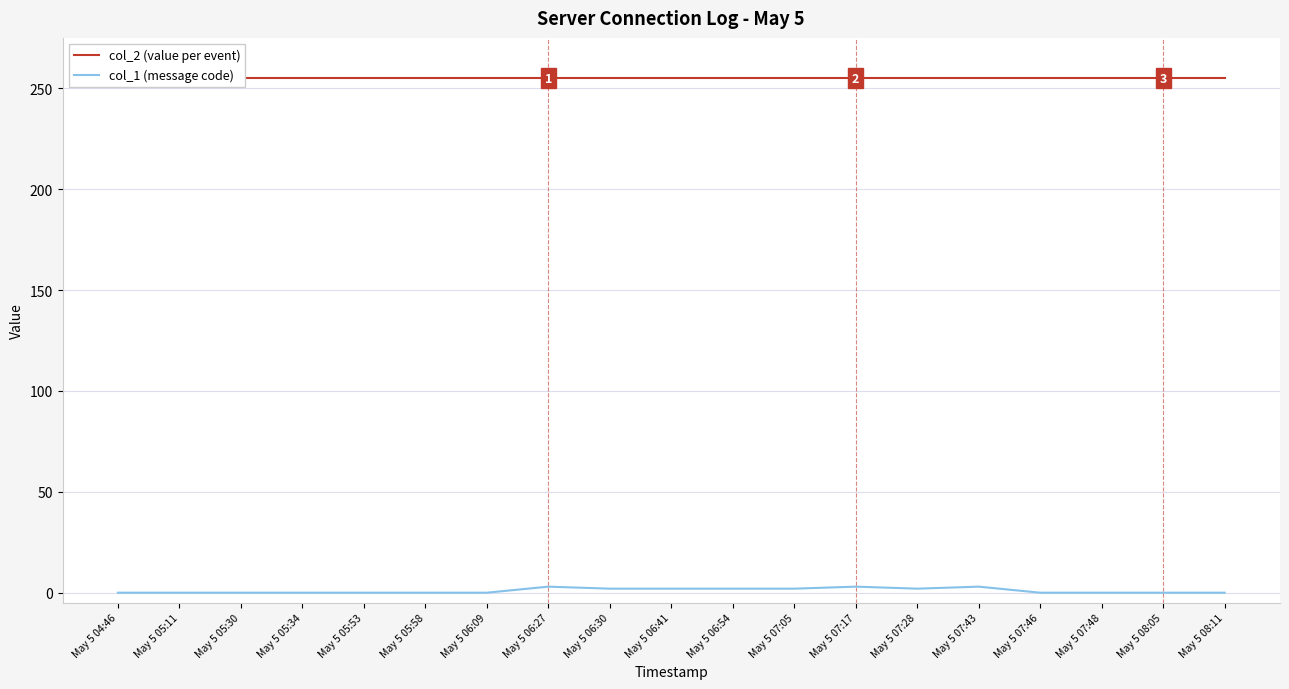

How many data points in col_1 (message code) are above 0?

8